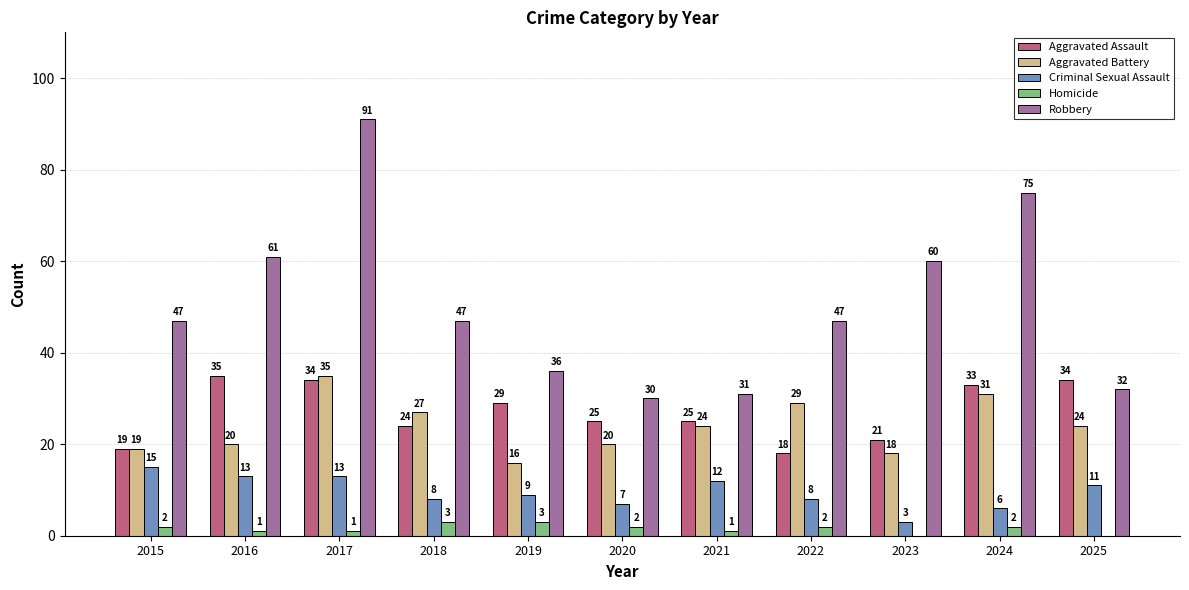

Count the number of categories in the chart.

11